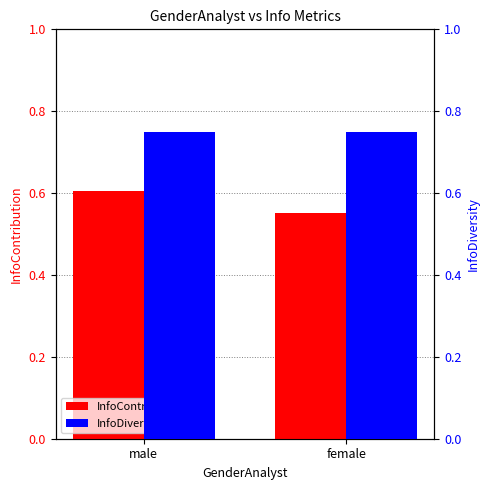

Reading left to right, transcribe all the data shown in this chart.

InfoContribution: 0.6	0.6
InfoDiversity: 0.8	0.7